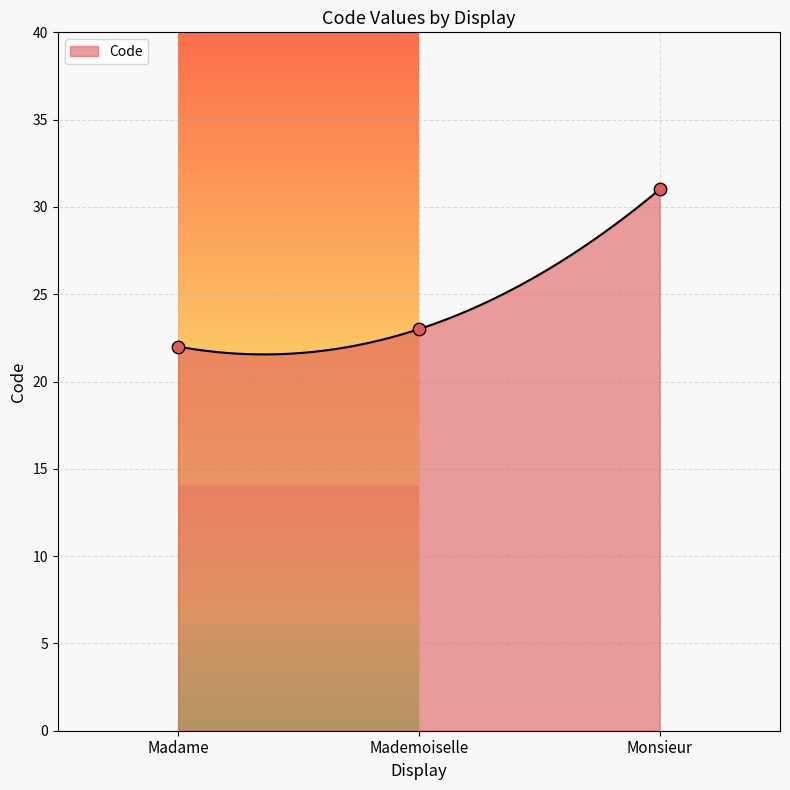

What is the change in value from Madame to Monsieur?

+9